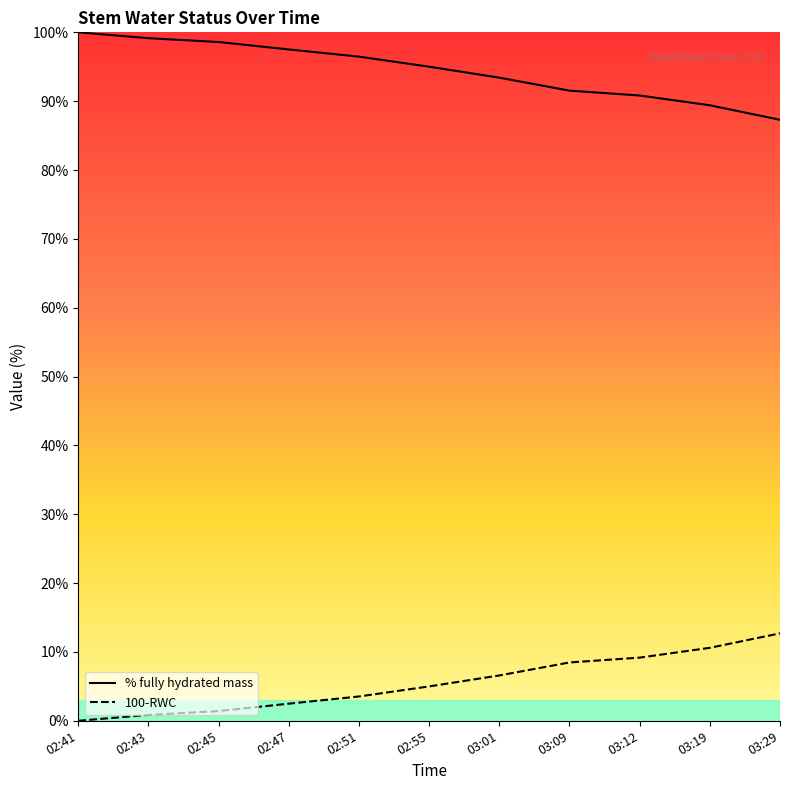

Reading left to right, what are all the values shown in this chart?

% fully hydrated mass: 100.0	99.1	98.6	97.5	96.5	95.0	93.4	91.5	90.8	89.4	87.3
100-RWC: 0.0	0.9	1.4	2.5	3.5	5.0	6.6	8.5	9.2	10.6	12.7